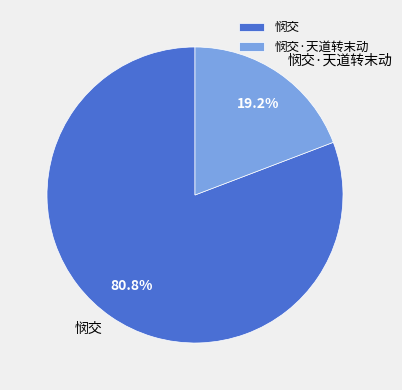

How many slices are in this pie chart?

2